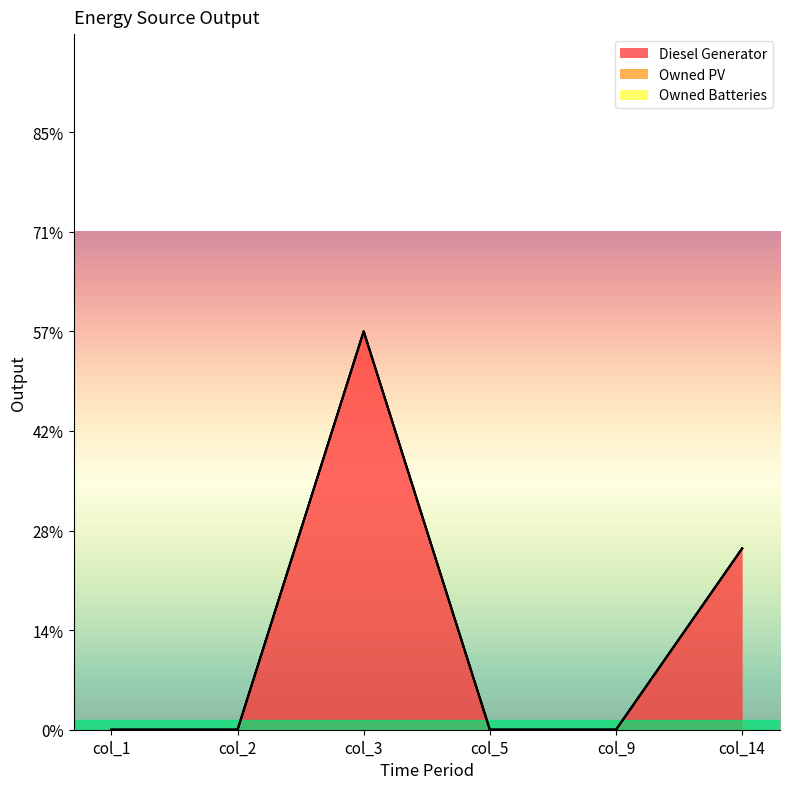

What are all the series names shown in the legend?

Diesel Generator, Owned PV, Owned Batteries